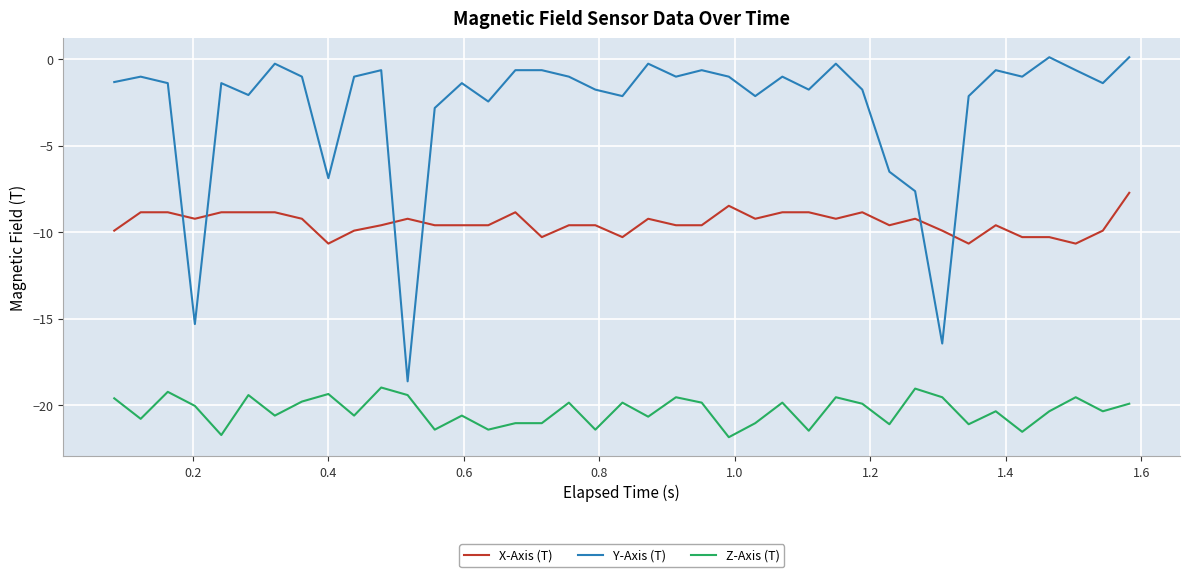

List the series in order of their peak value, lowest first.

Z-Axis (T), X-Axis (T), Y-Axis (T)